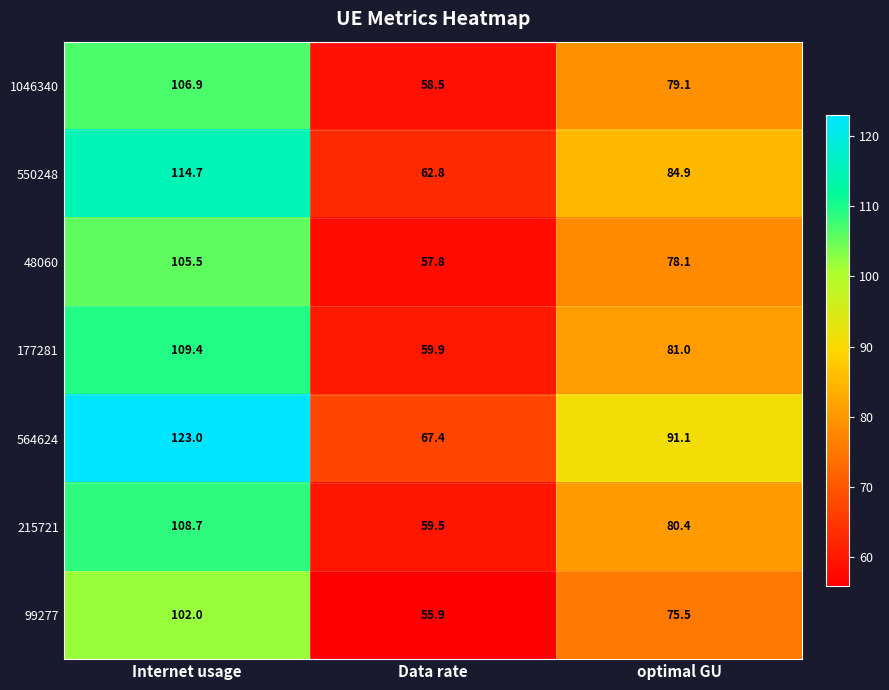

Between Data rate and optimal GU, which series saw the biggest shift?

564624